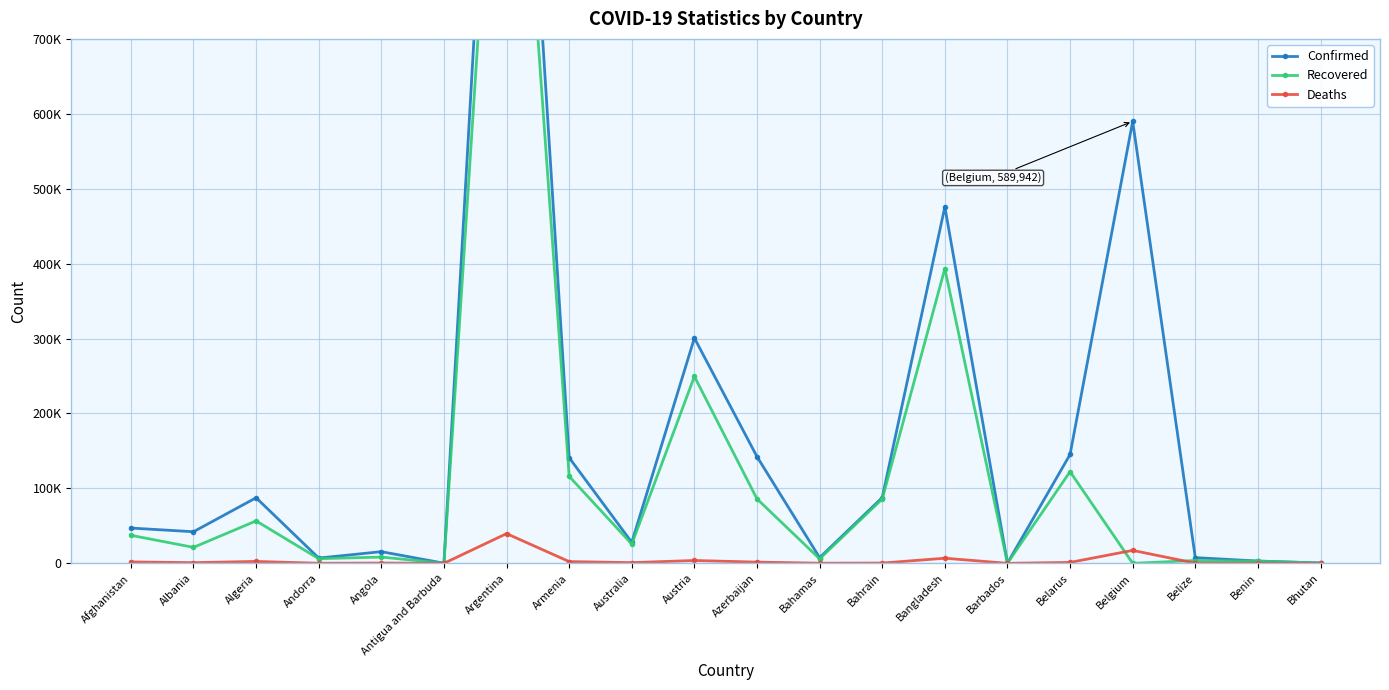

True or false: Deaths and Confirmed intersect in this chart.

False